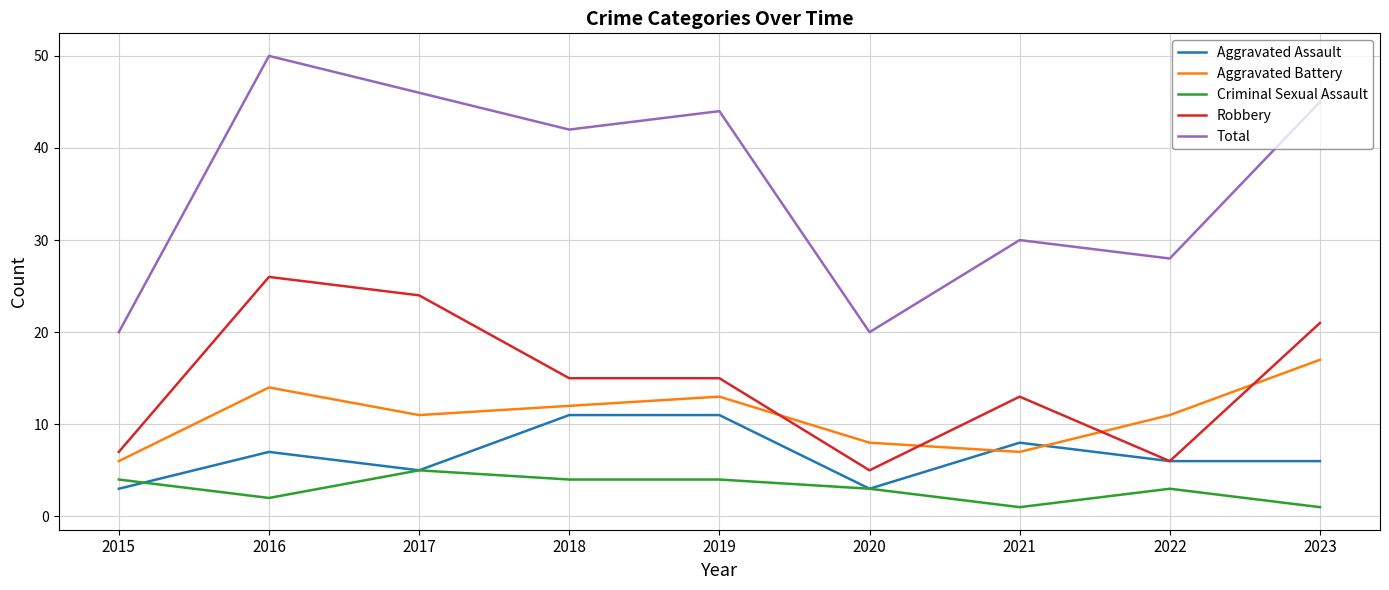

Where is the first local minimum for Aggravated Assault?

2017